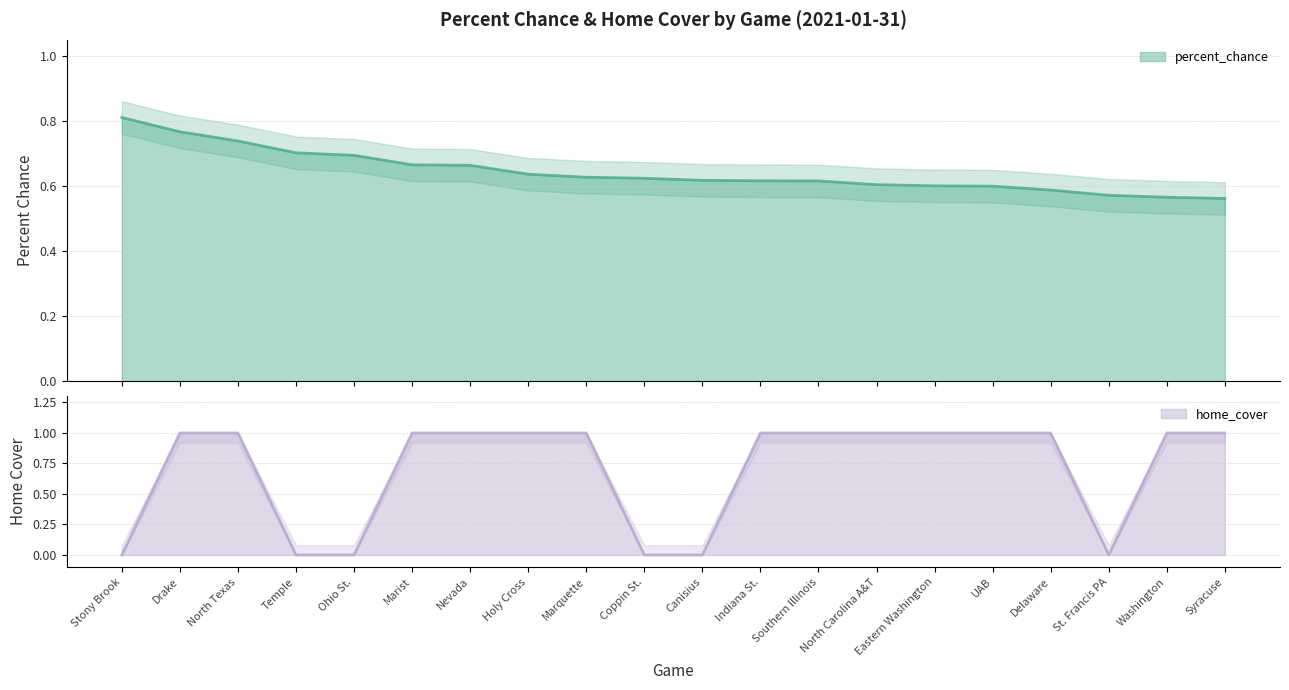

List the series in order of their peak value, lowest first.

percent_chance, home_cover